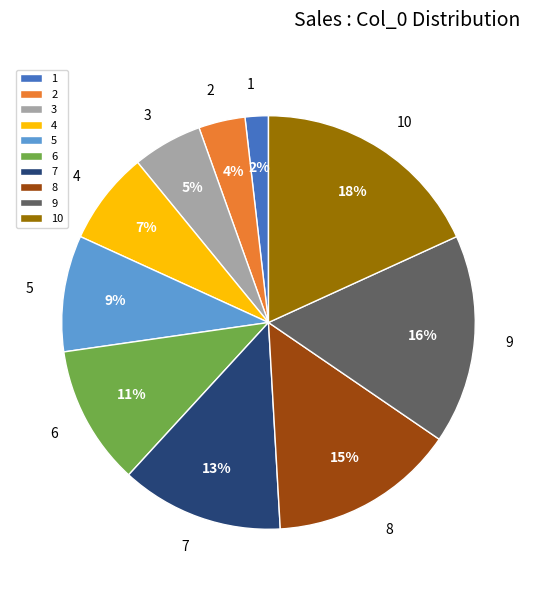

What percentage is the 9 slice, to the nearest percent?

16%